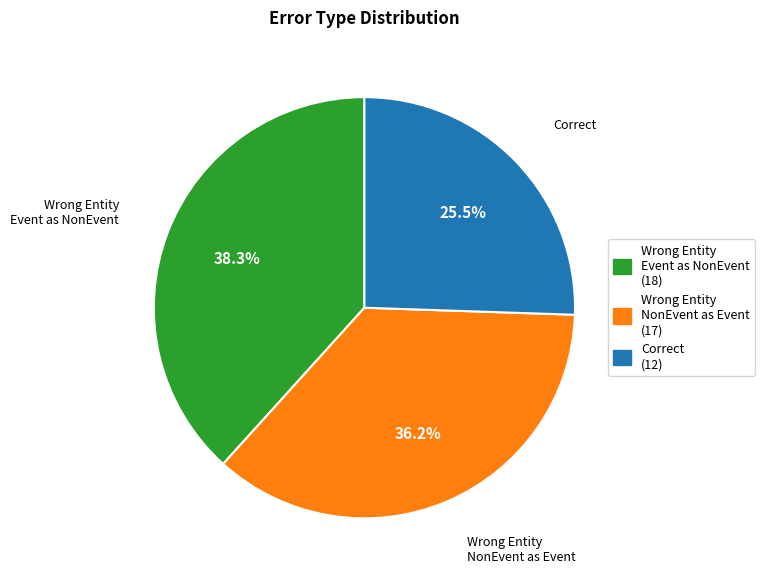

How much of the chart is everything except Correct (12)?

74.5%